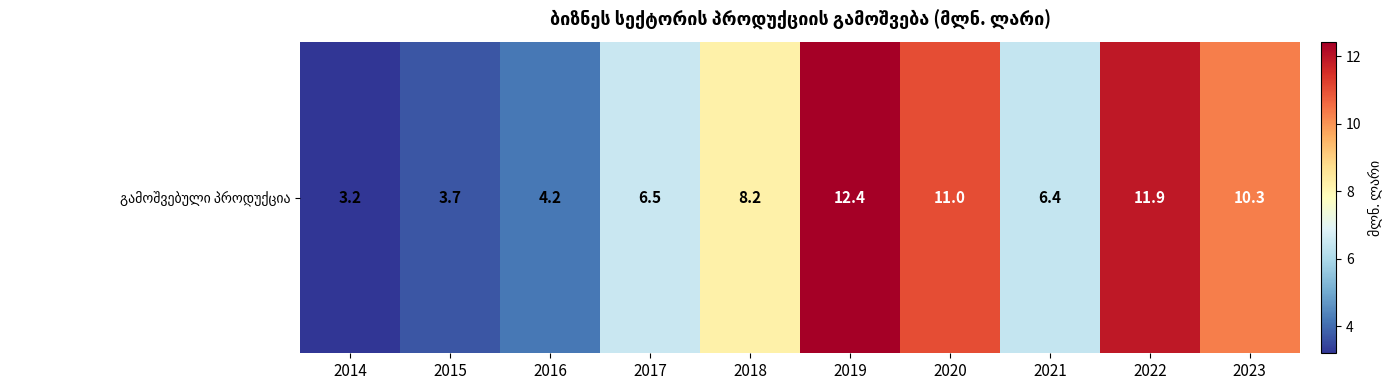

Where is the data nearest to the value 7?

2017